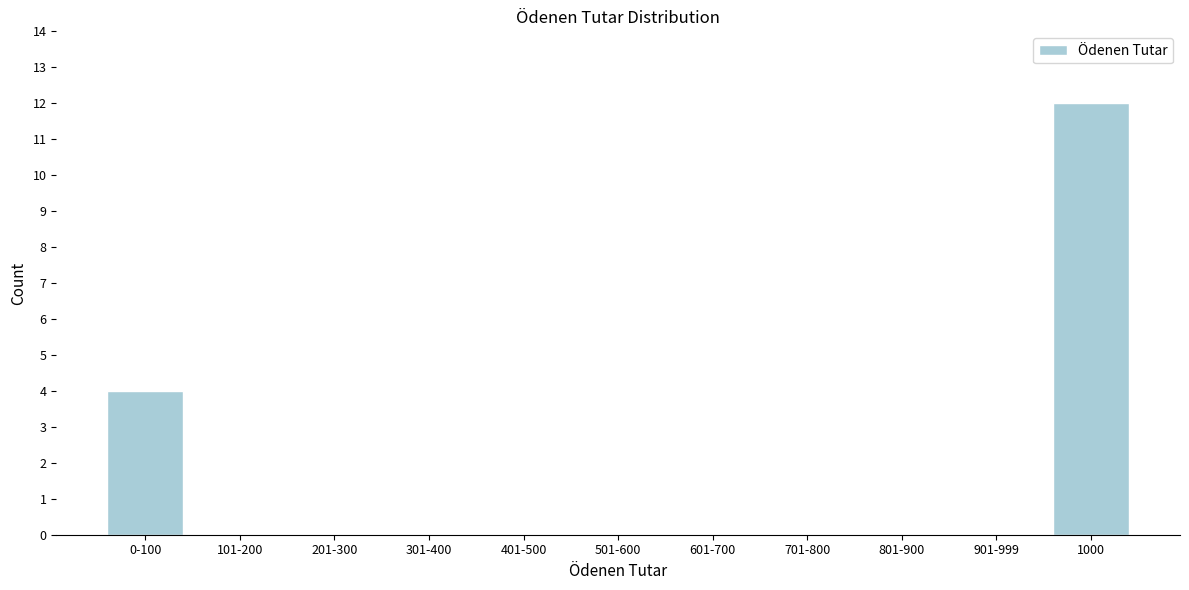

Reading left to right, extract all data points from this chart.

0-100=4	101-200=0	201-300=0	301-400=0	401-500=0	501-600=0	601-700=0	701-800=0	801-900=0	901-999=0	1000=12